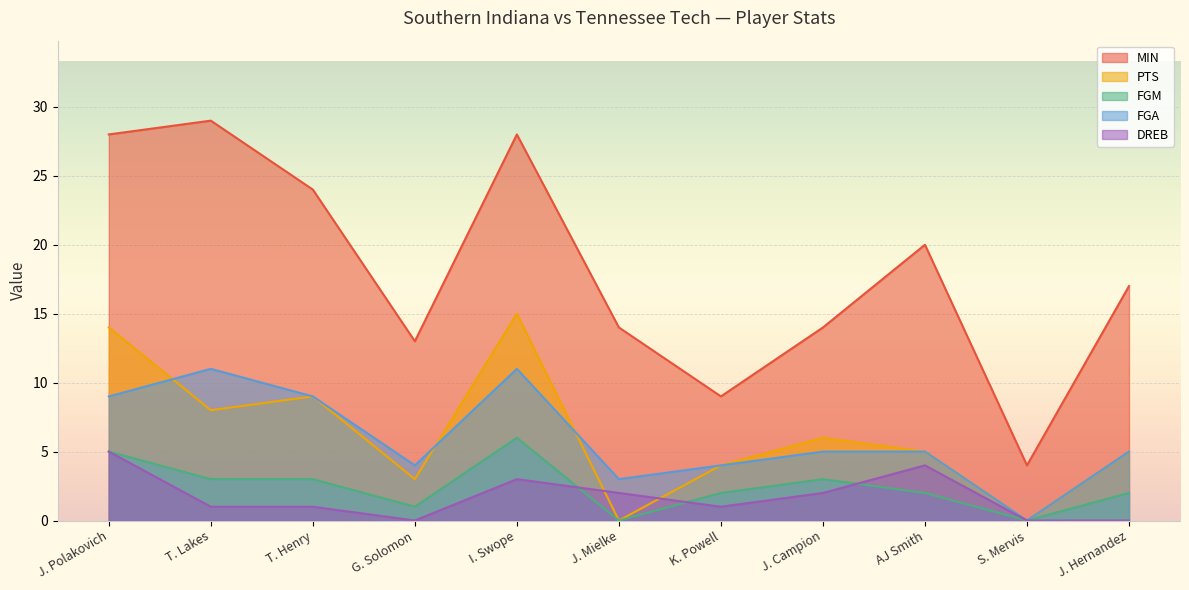

Which category has the highest value across all series?

T. Lakes